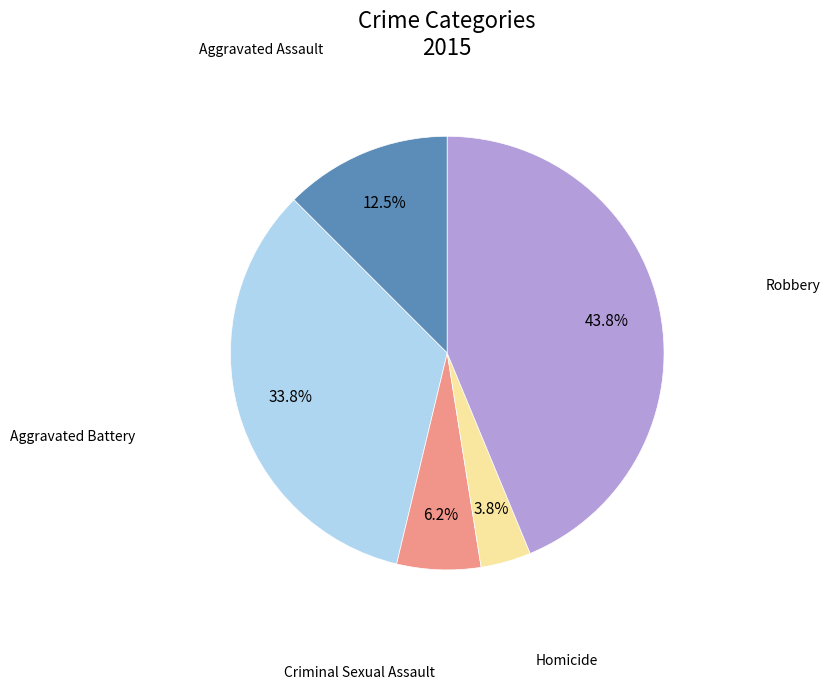

Is there a majority slice in this chart?

No